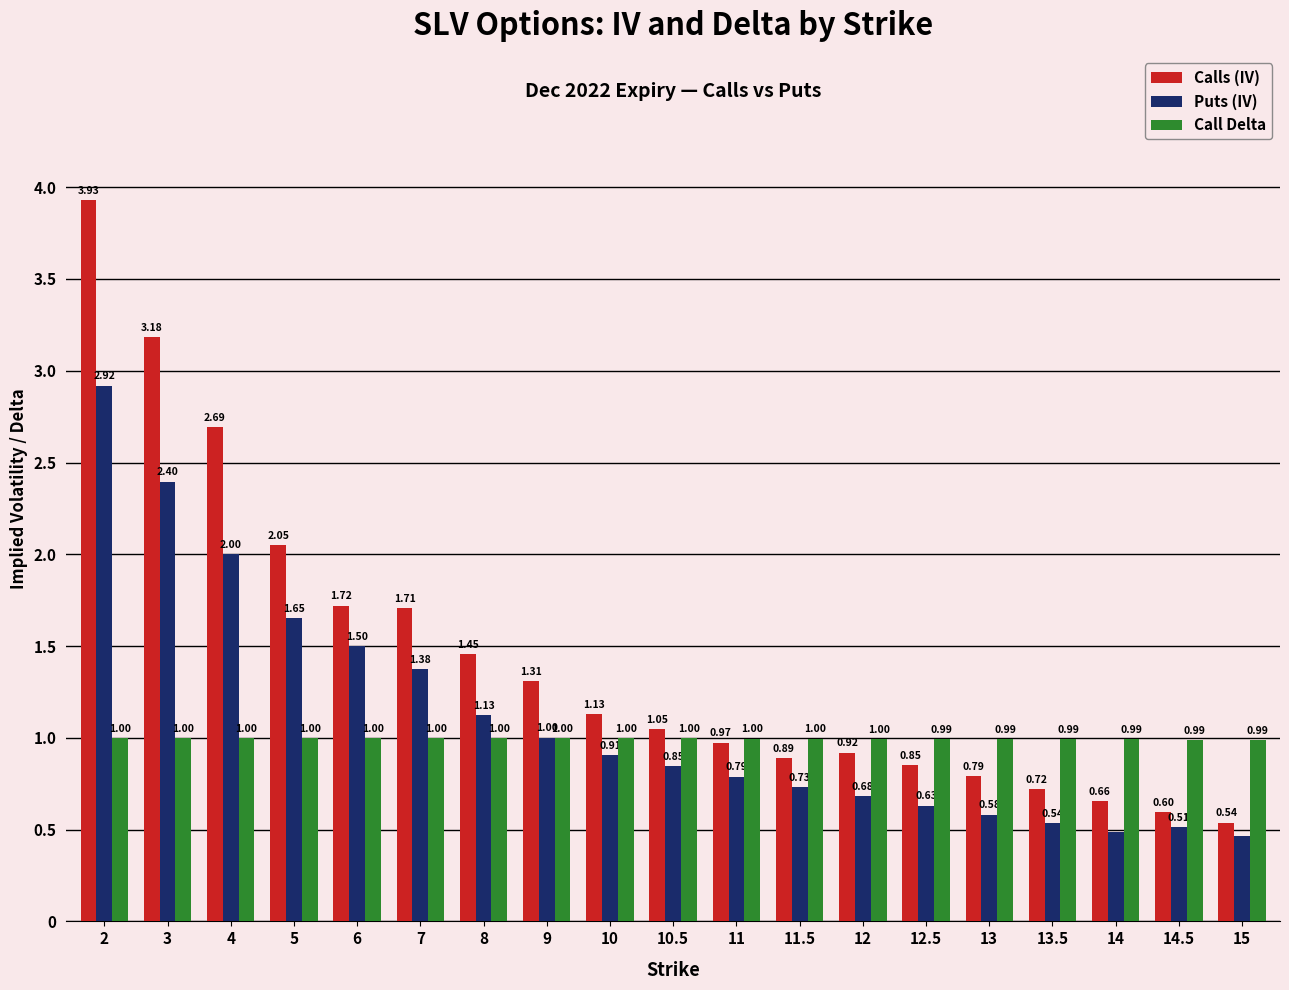

Which series has the largest total across all categories?

Calls (IV)